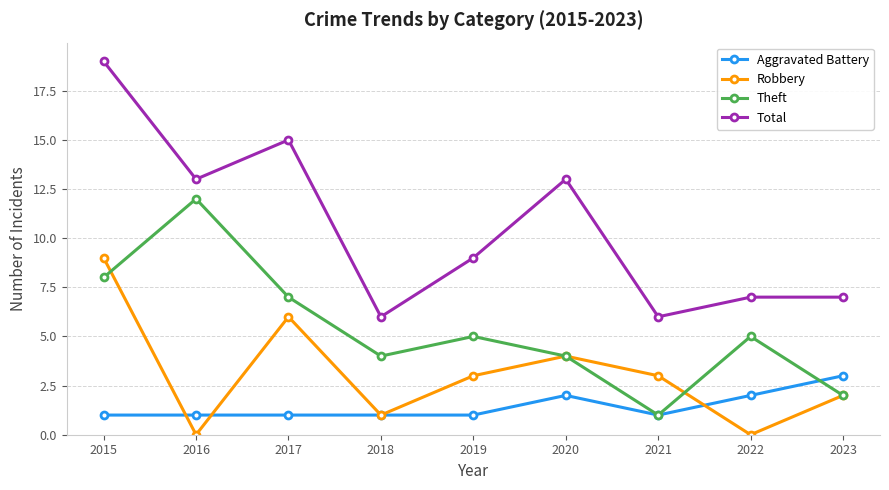

Where is the first local minimum for Robbery?

2016